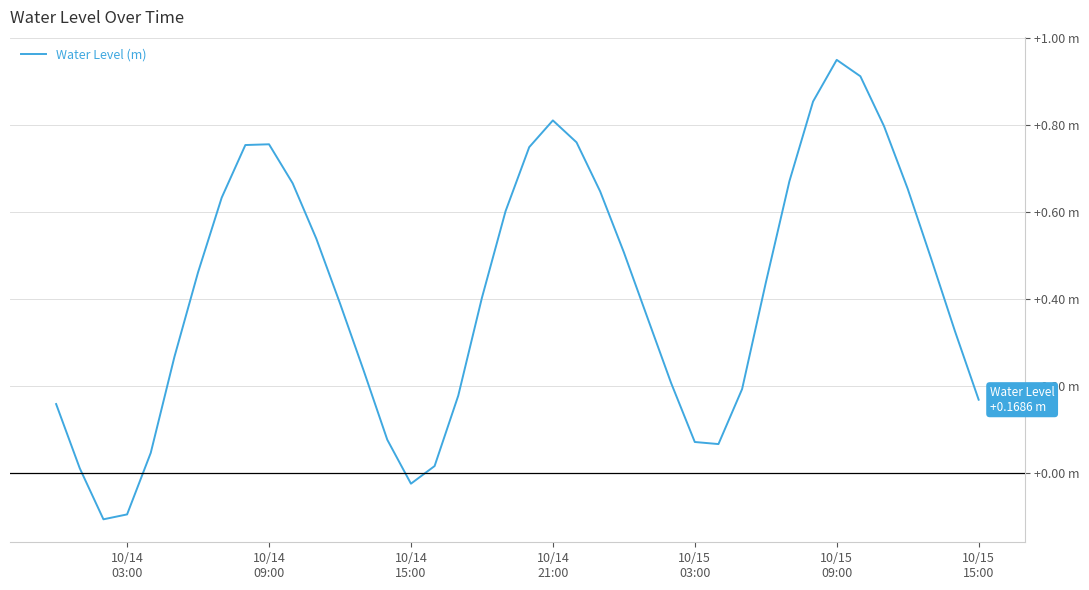

True or false: the data has more than 2 interior local peaks.

True